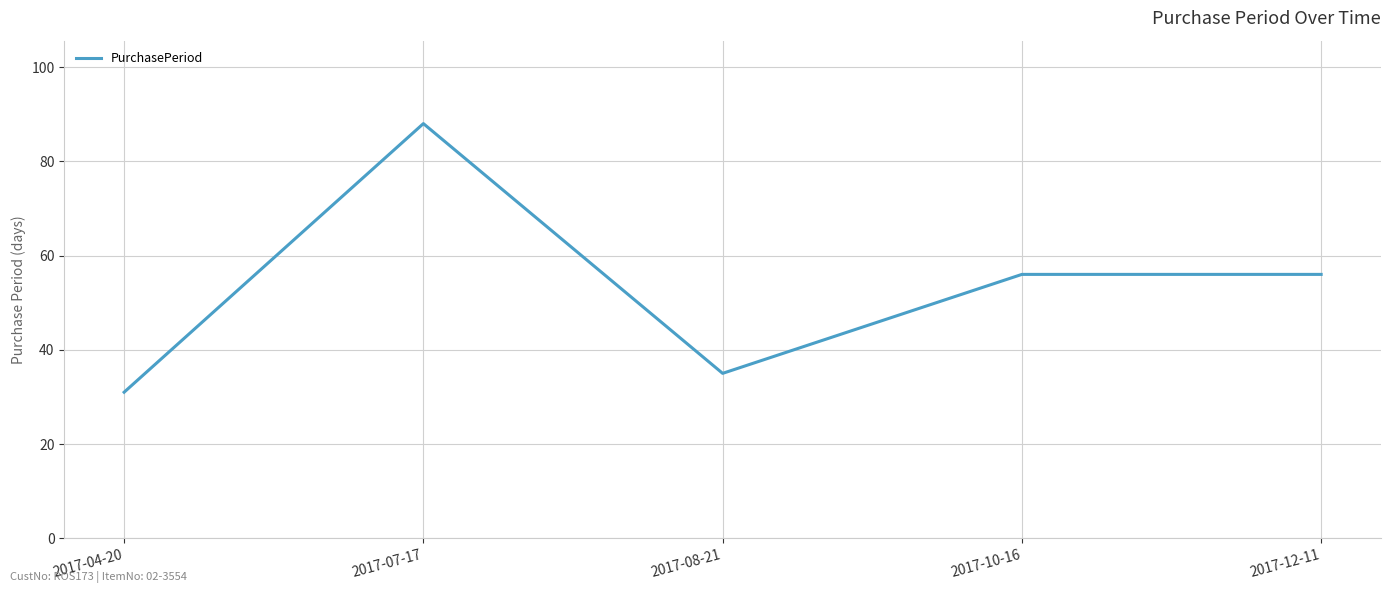

Where is the first local maximum?

2017-07-17